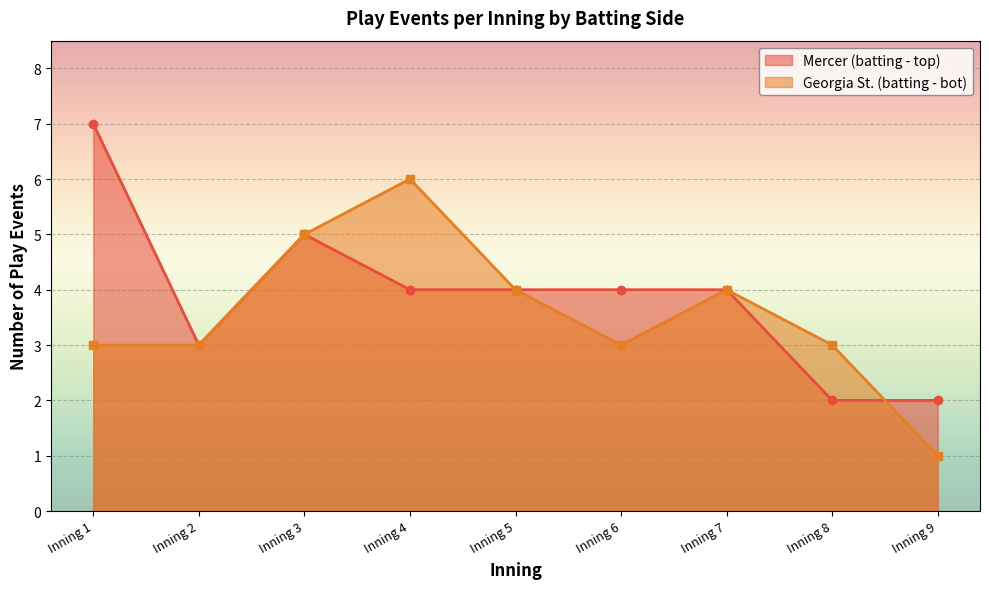

What is the average value of the bot series?

4